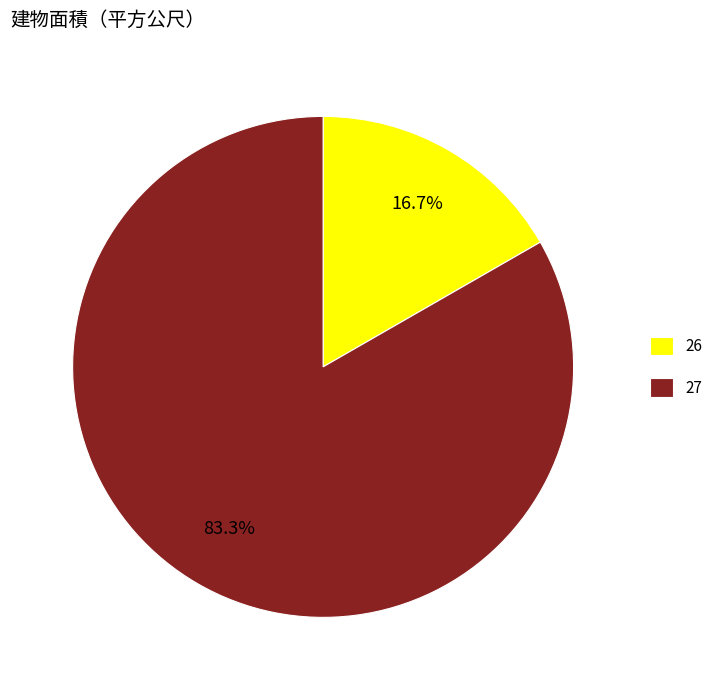

How many segments does this pie chart have?

2